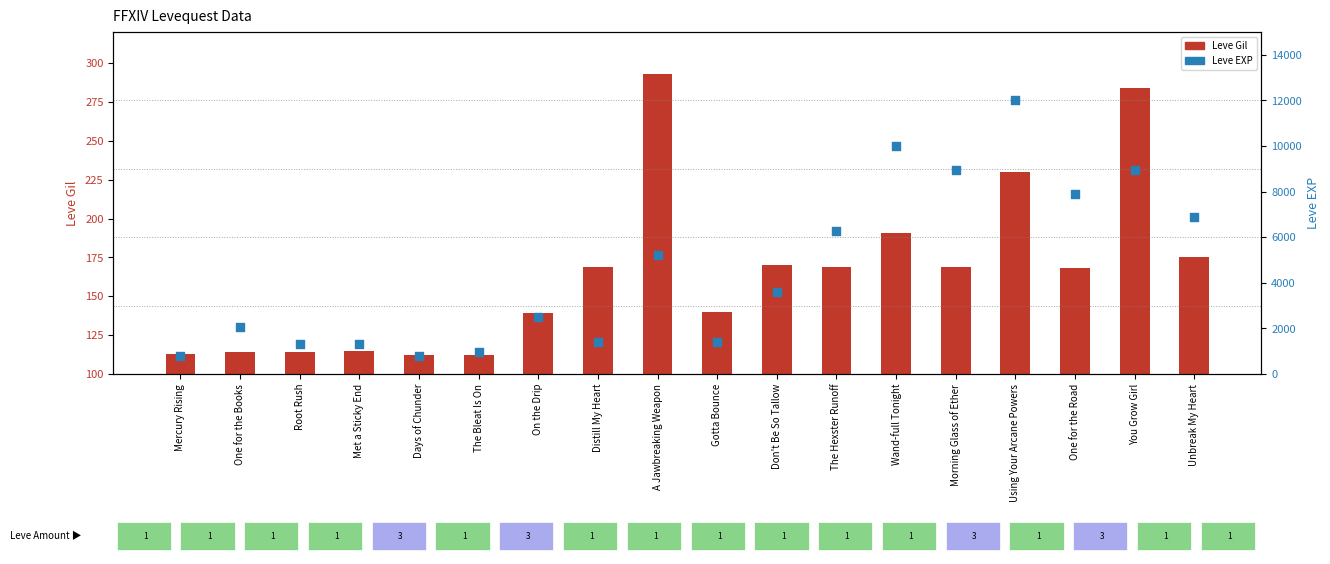

What are all the series names shown in the legend?

Leve Gil, Leve EXP